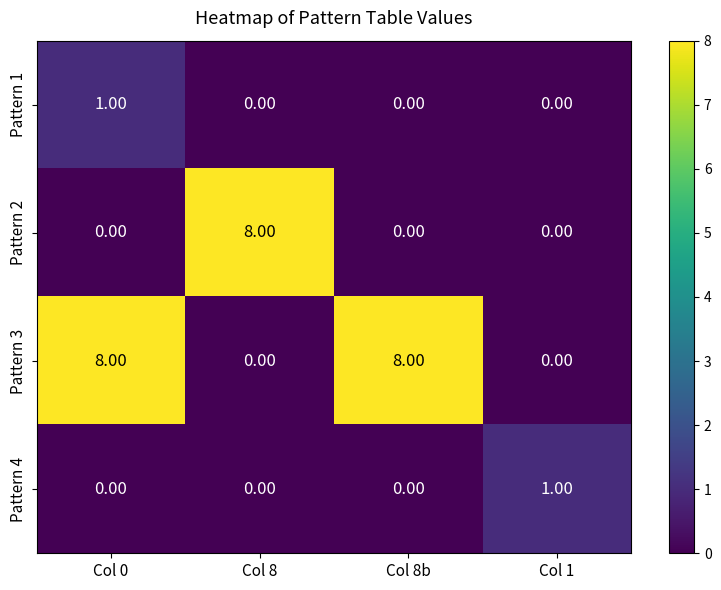

Which series has the largest total across all categories?

Pattern 3